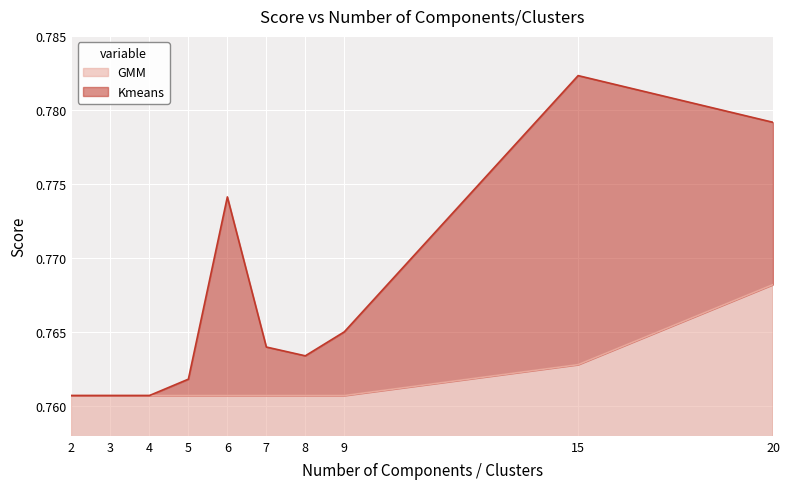

True or false: GMM and Kmeans cross at least once.

False